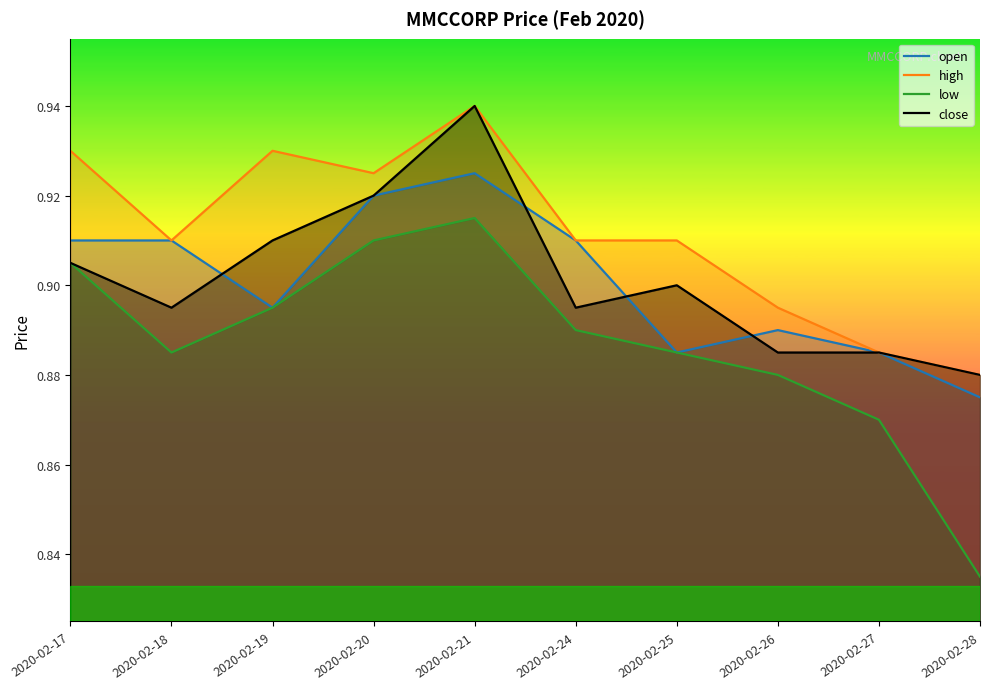

True or false: close and low intersect in this chart.

False